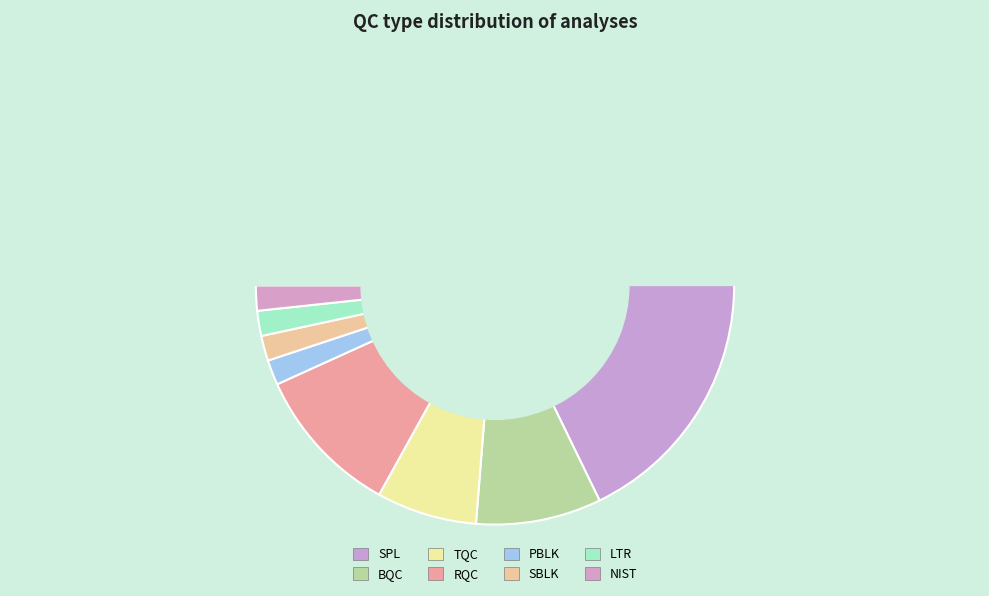

Which slice is the smallest?

PBLK